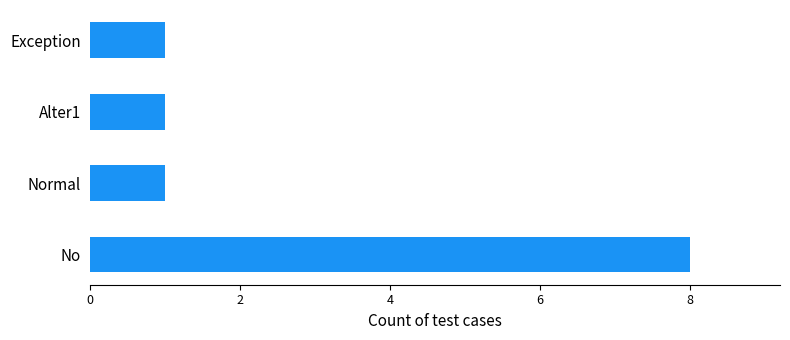

What is the ratio of the value at Normal to the value at Alter1?

1.0